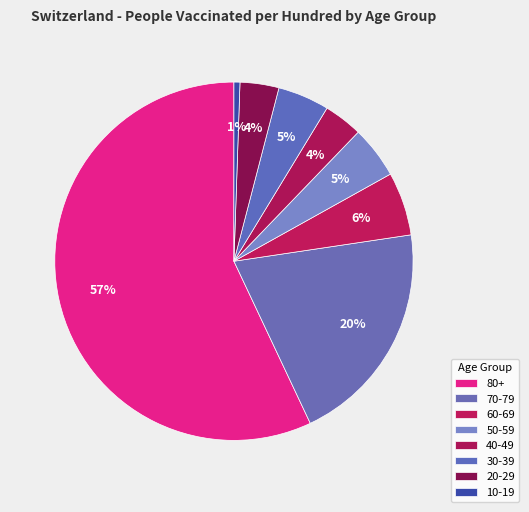

Count the number of slices in the pie.

8